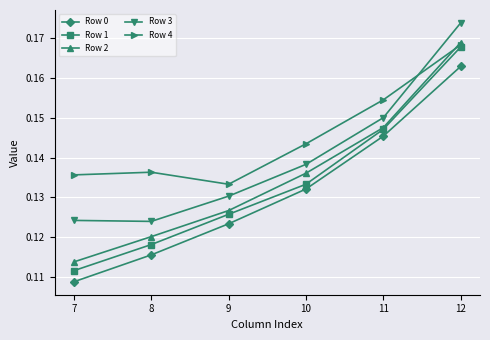

Count the Row 0 values in the range 0 to 1.

6